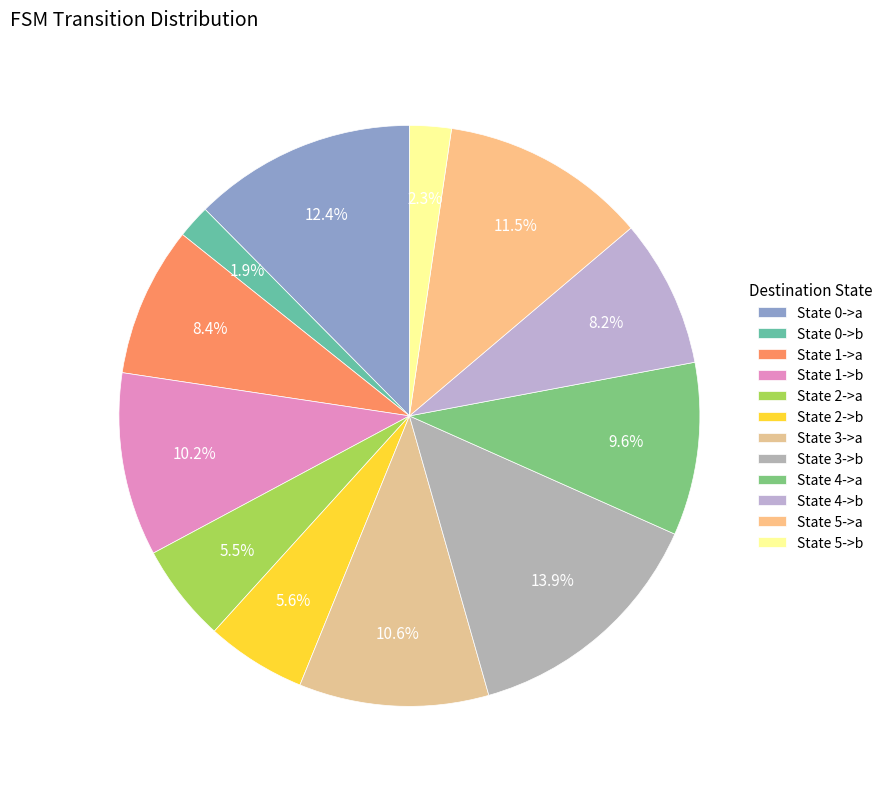

To the nearest percent, what percentage of the pie is State 4->b?

8%